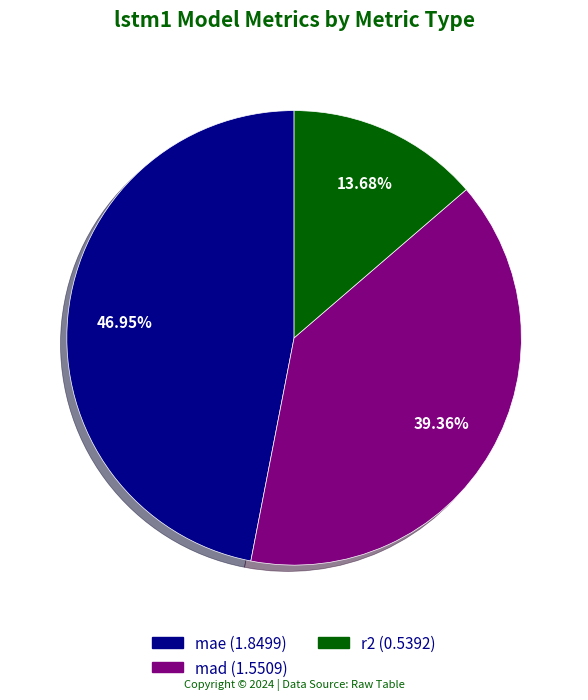

How many segments does this pie chart have?

3